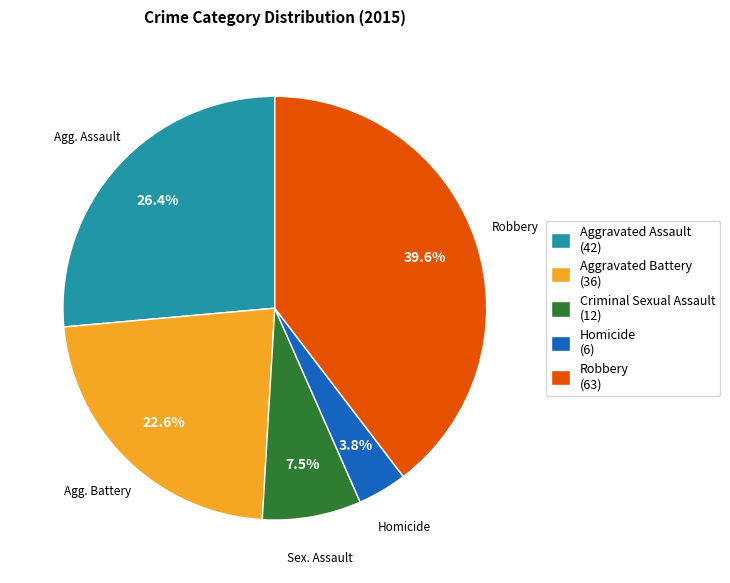

To the nearest percent, what is the difference between the largest and smallest slice percentages?

36%